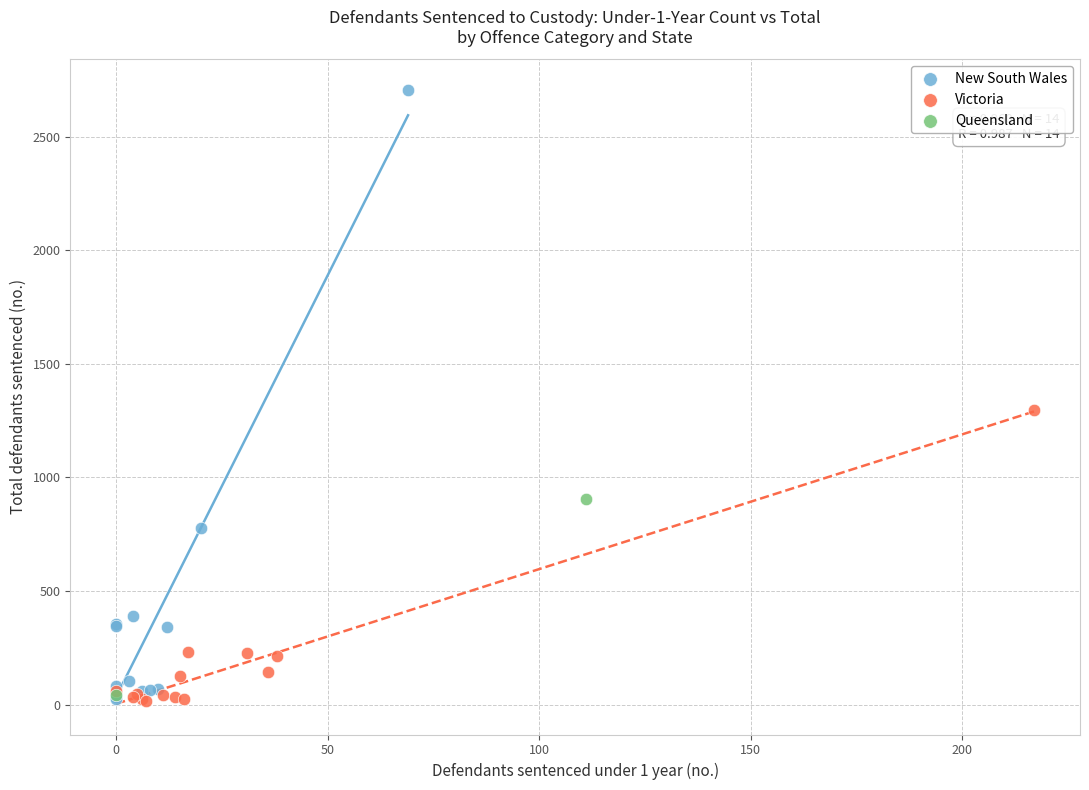

What are all the series names shown in the legend?

New South Wales, Victoria, Queensland